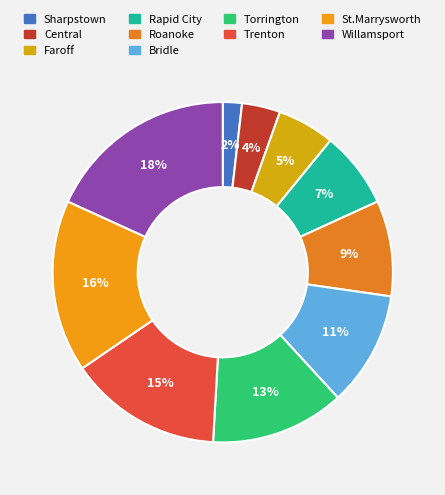

Is the sum of Trenton and Faroff greater than half?

No